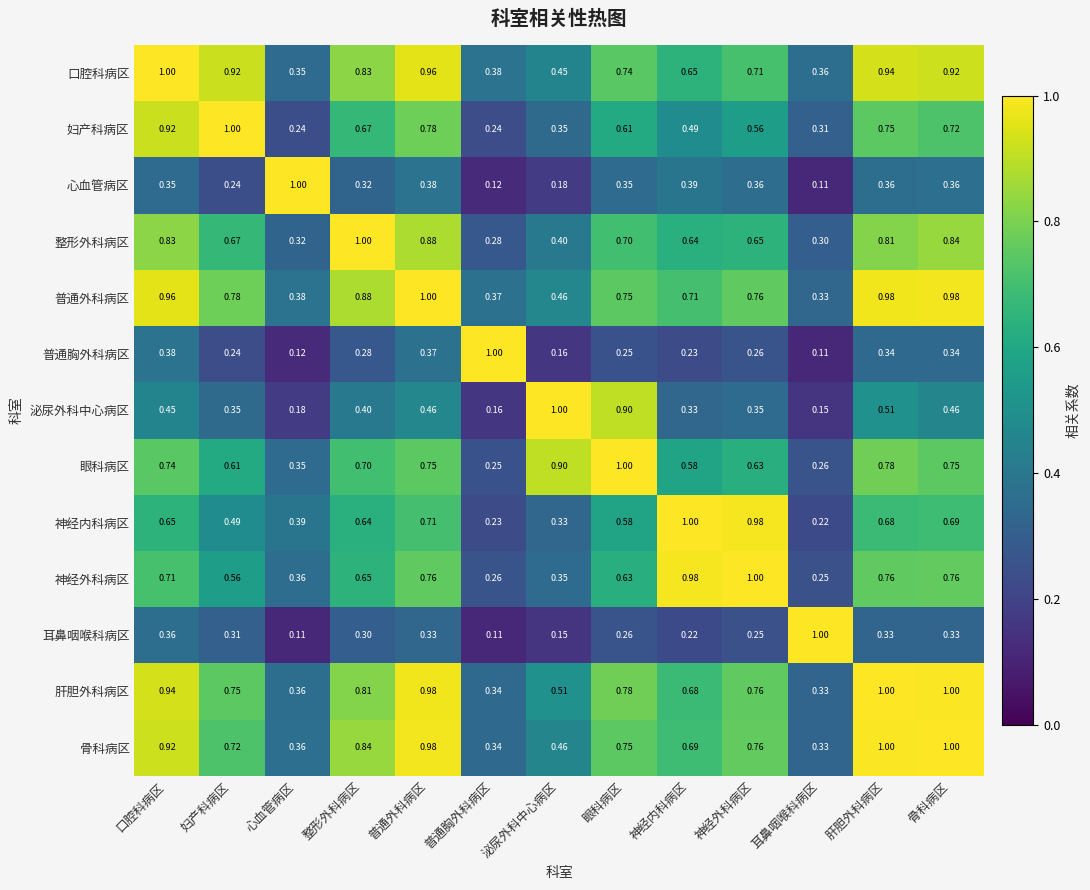

Which series has the largest total across all categories?

普通外科病区